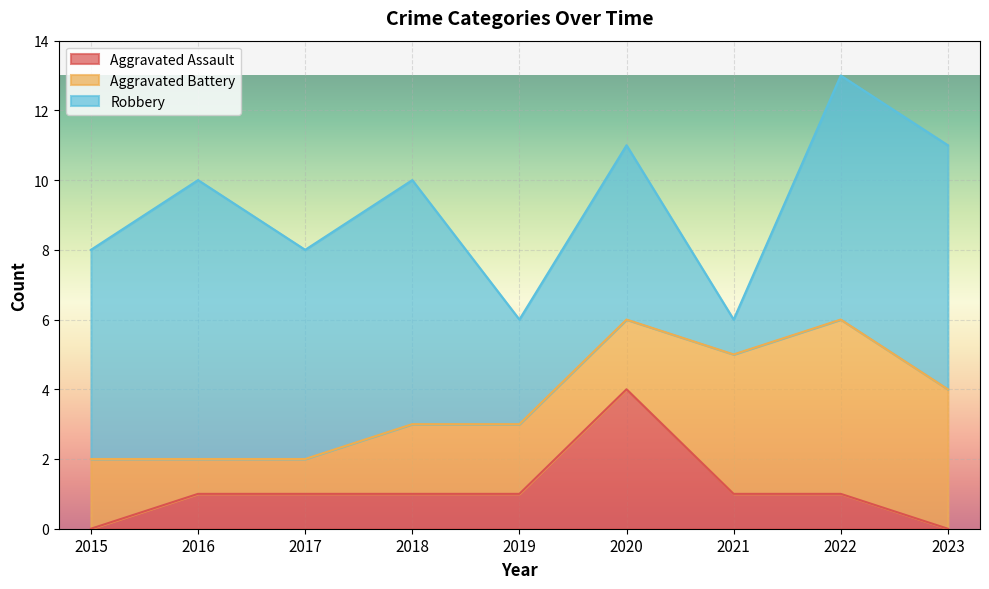

Reading right to left, list all the values displayed in this chart.

Aggravated Assault: 2023=0	2022=1	2021=1	2020=4	2019=1	2018=1	2017=1	2016=1	2015=0
Aggravated Battery: 2023=4	2022=5	2021=4	2020=2	2019=2	2018=2	2017=1	2016=1	2015=2
Robbery: 2023=7	2022=7	2021=1	2020=5	2019=3	2018=7	2017=6	2016=8	2015=6